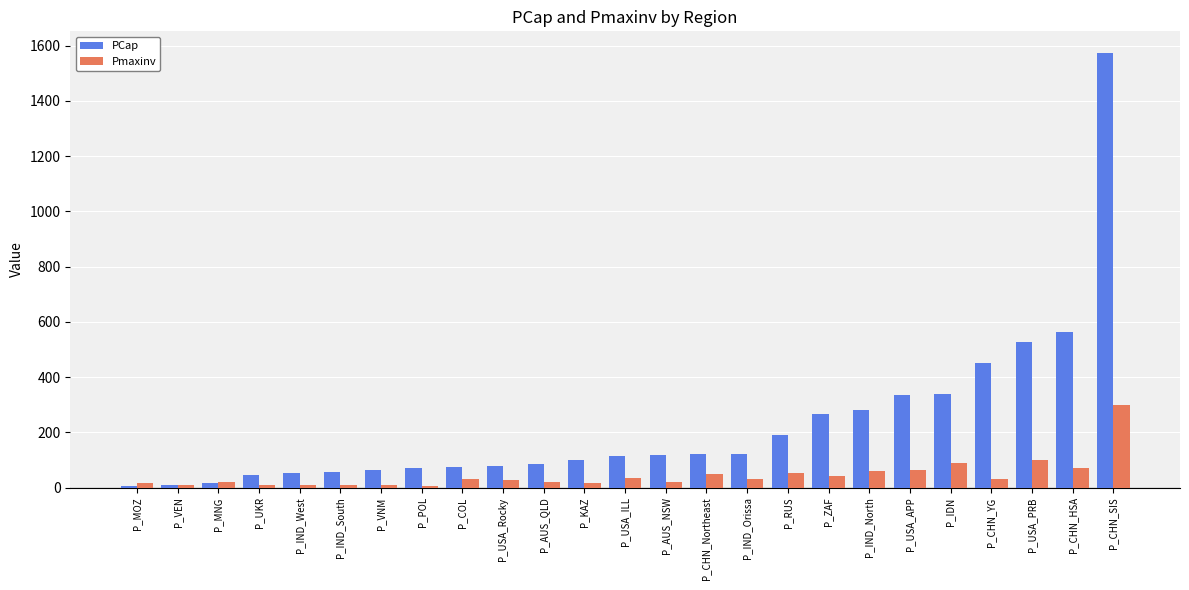

Does the chart contain stacked bars?

No